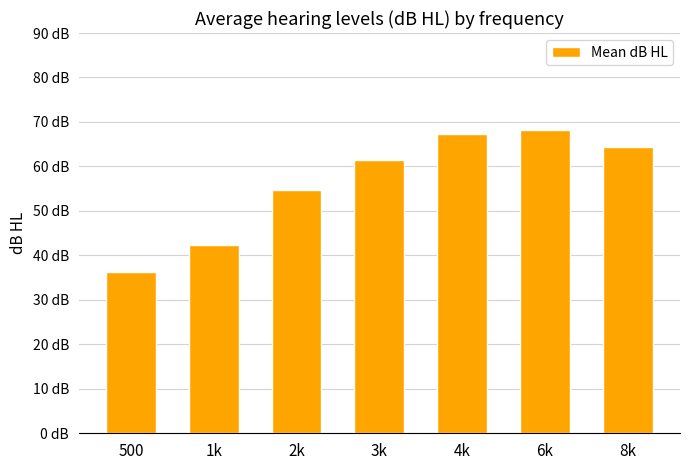

What is the label of the 1st bar from the left?

500